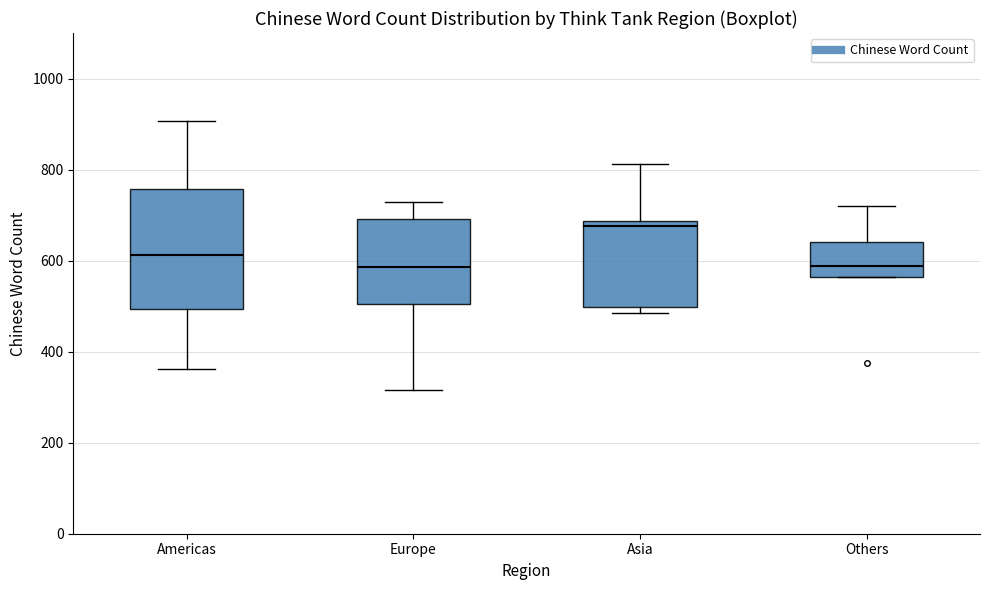

Reading left to right, read every box against the y-axis: the position of its median line, the range the box covers, and the ends of its whiskers. The values are not printed on the chart, so give them approximately, as read against the axis.

Americas: median 620, box 500 to 760, whiskers 360 to 900
Europe: median 580, box 500 to 700, whiskers 320 to 720
Asia: median 680 (just below the box's upper edge), box 500 to 680, whiskers 480 to 820
Others: median 580, box 560 to 640, whiskers 560 to 720